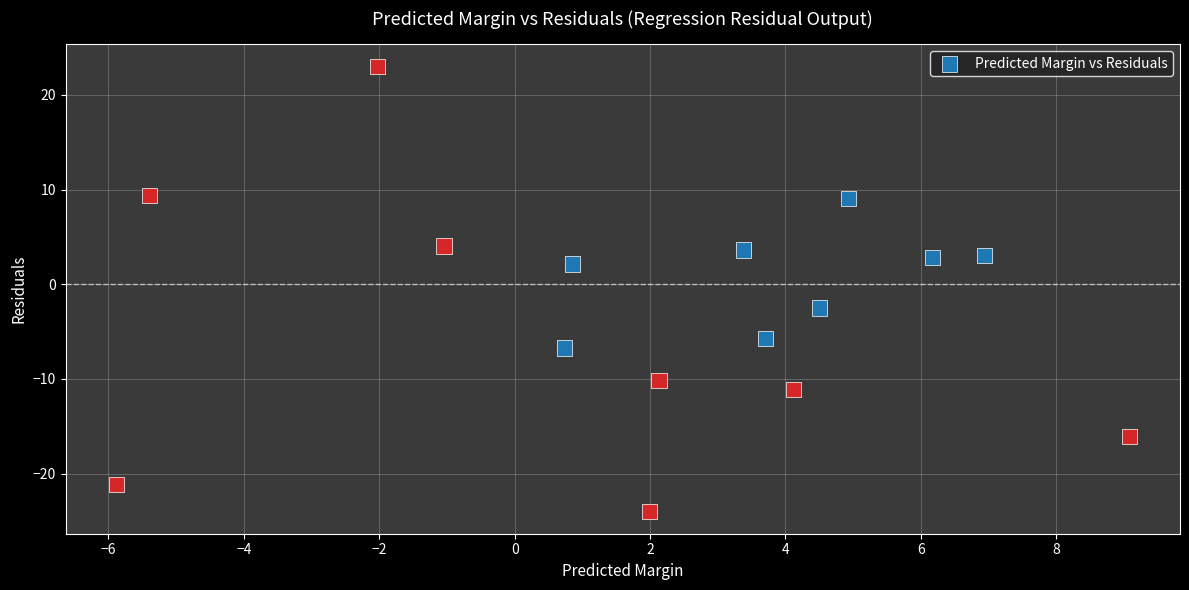

What is the range of X values (max minus min)?

15.0